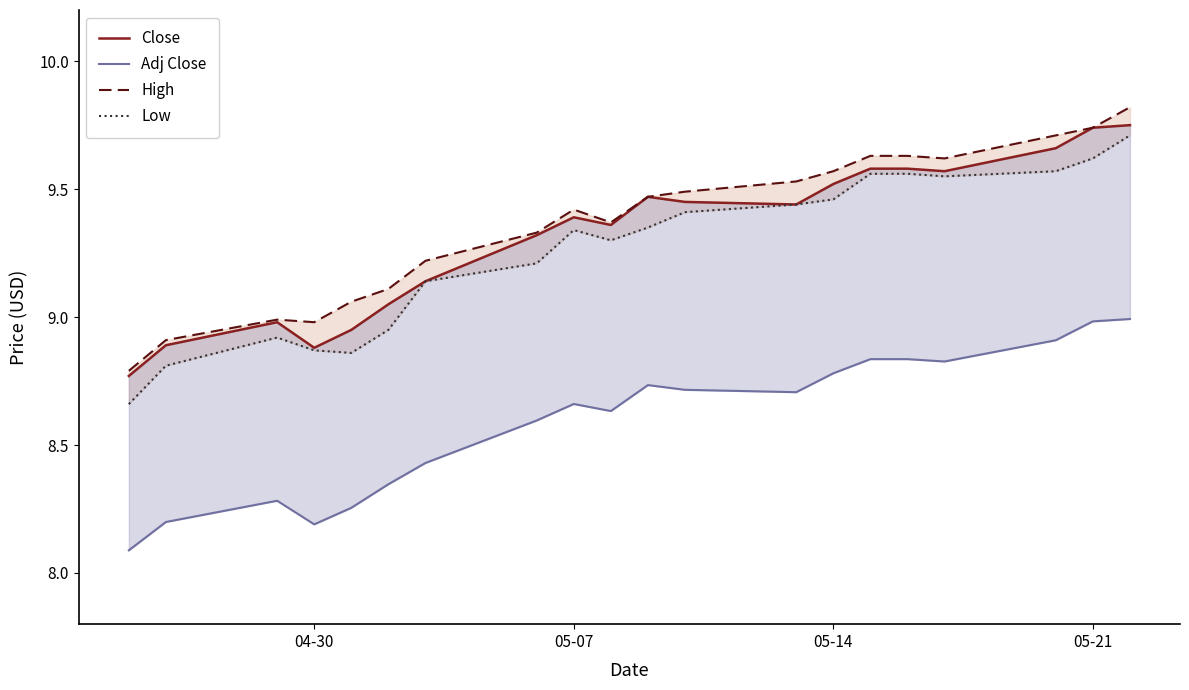

What is the minimum value for Low?

8.7